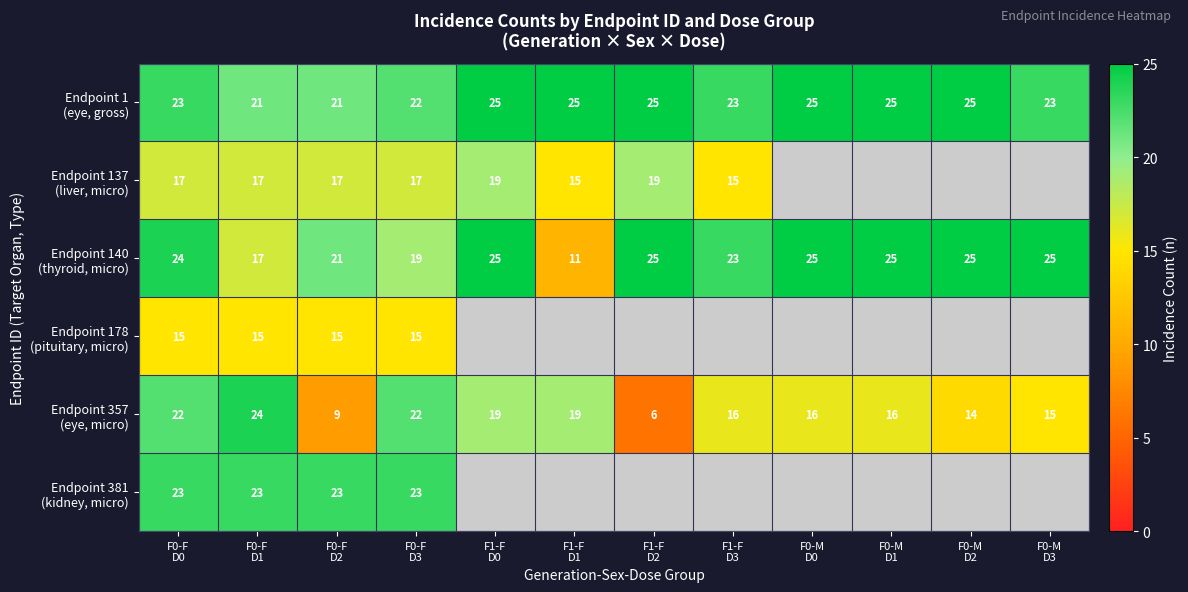

How many values in the Endpoint 357 (eye, micro) series are below 16?

4